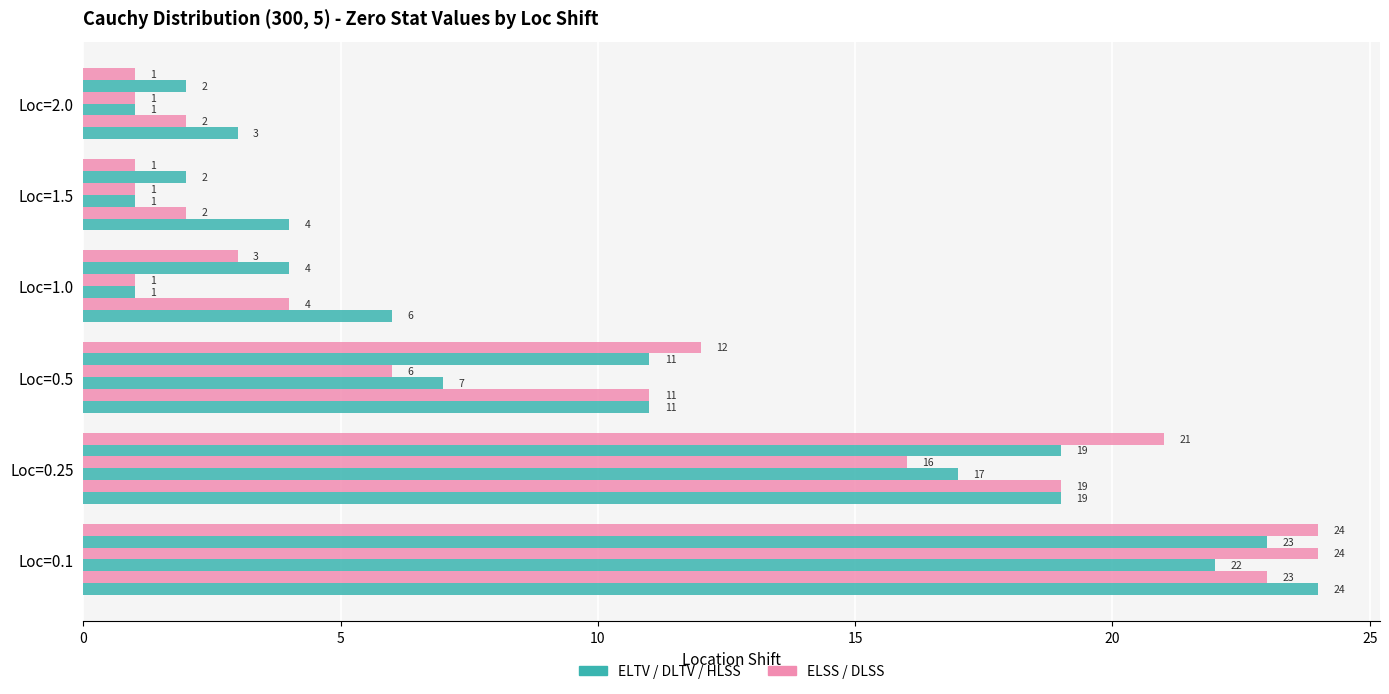

Count the number of categories in the chart.

6